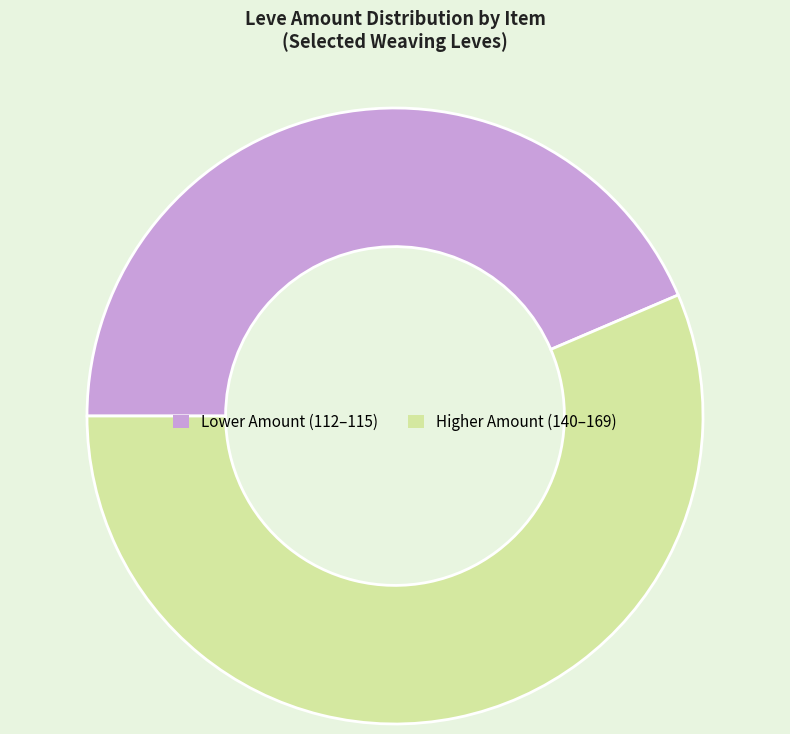

Which slice is the largest?

Higher Amount (140–169)